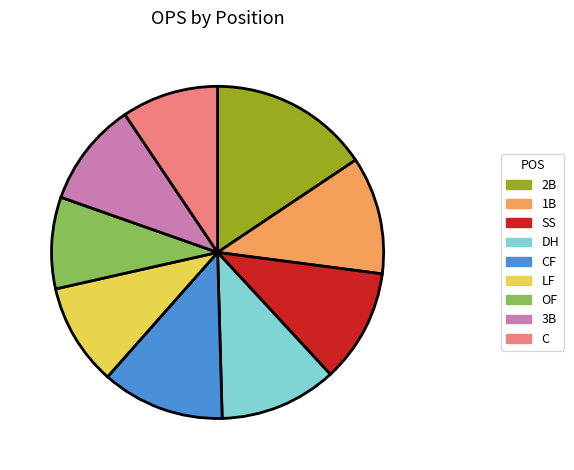

How many segments does this pie chart have?

9